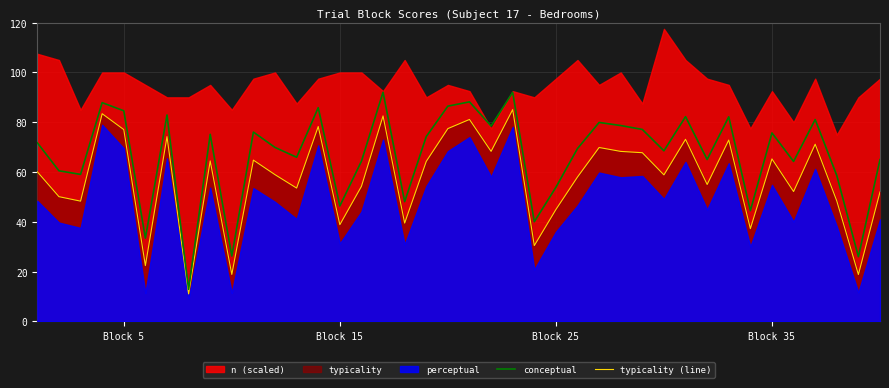

What is the minimum value for typicality (line)?

11.1